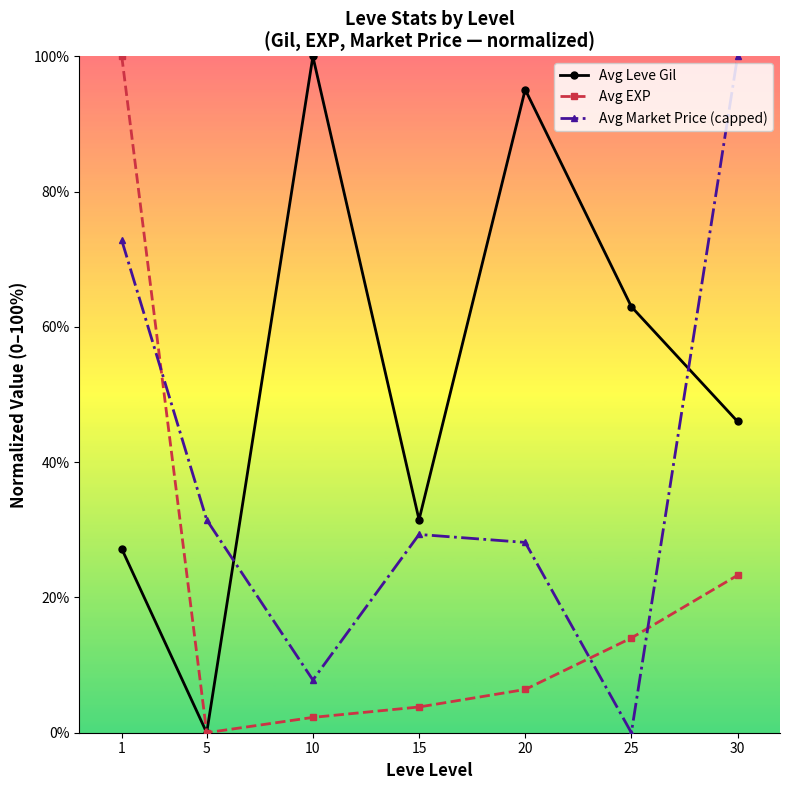

How many intersections are there between Avg Market Price (capped) and Avg Leve Gil?

2